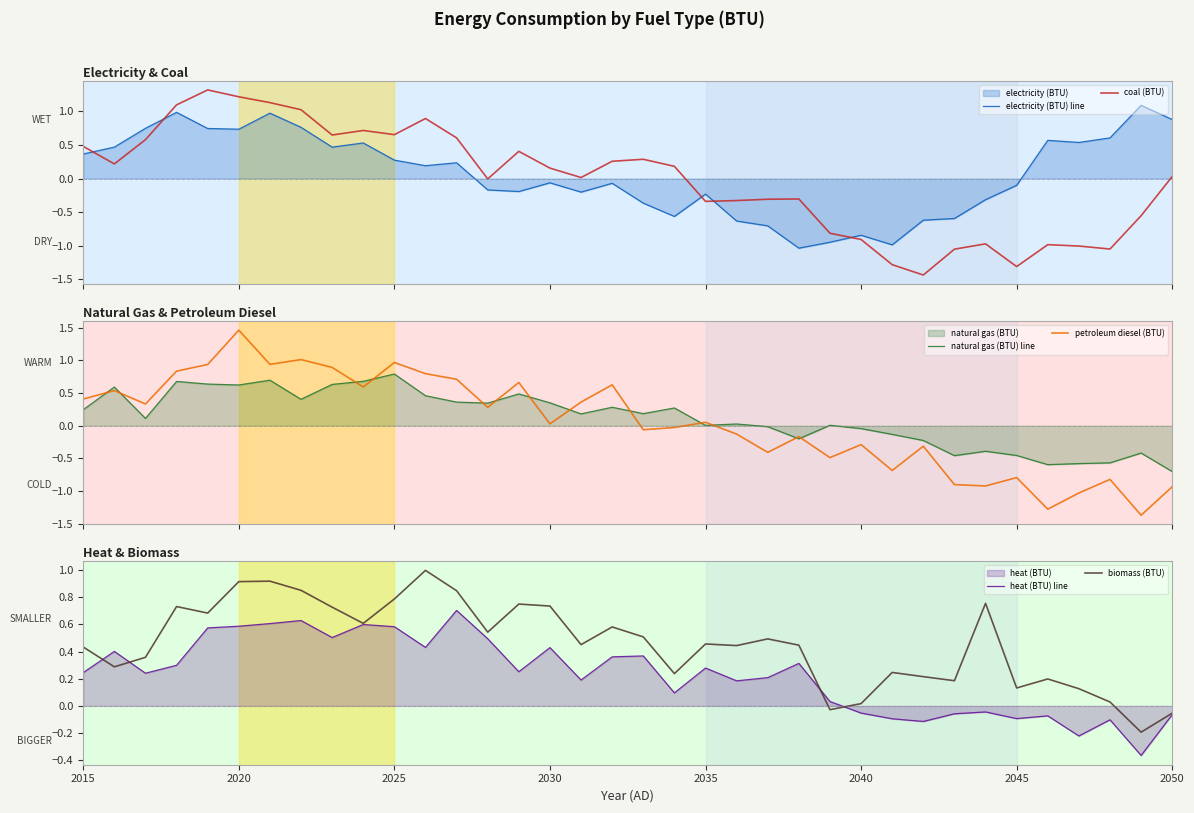

Does the chart have visible grid lines?

No